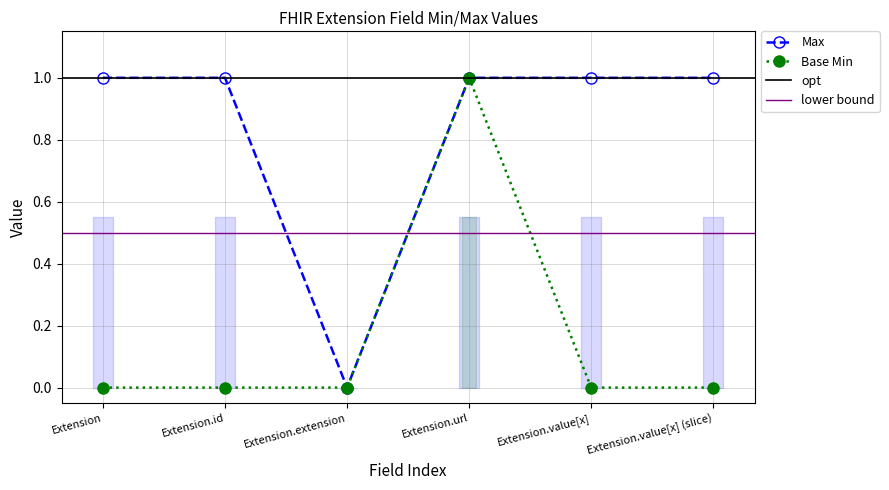

True or false: Base Min and Max cross at least once.

False